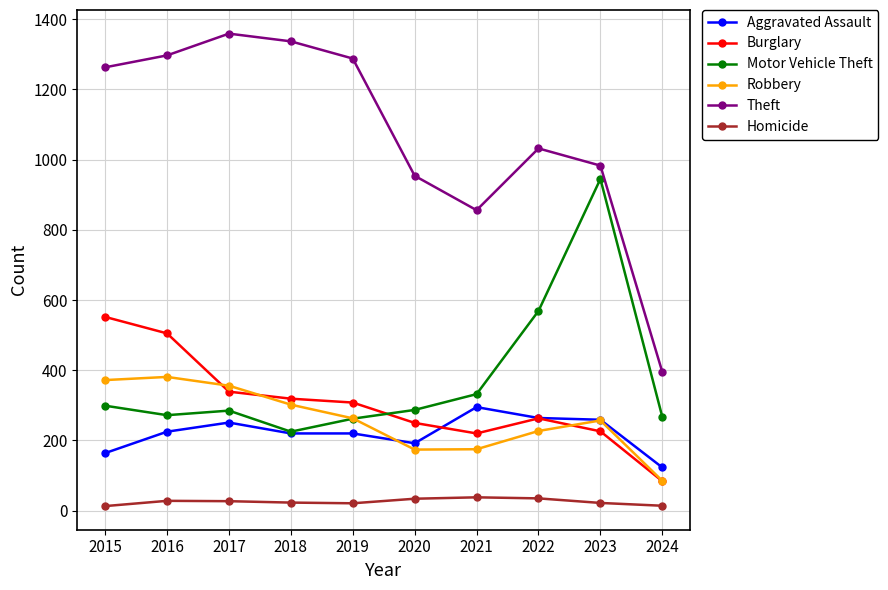

Where is Robbery nearest to the value 233?

2022